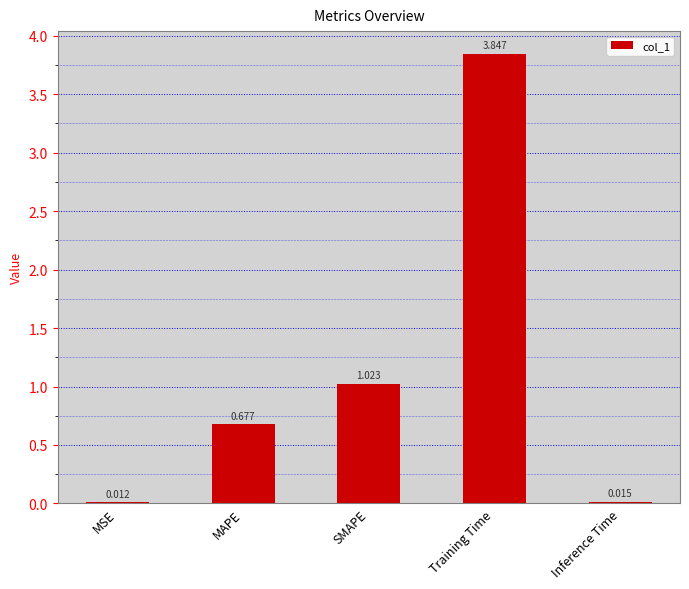

At which label is the value closest to 1?

SMAPE